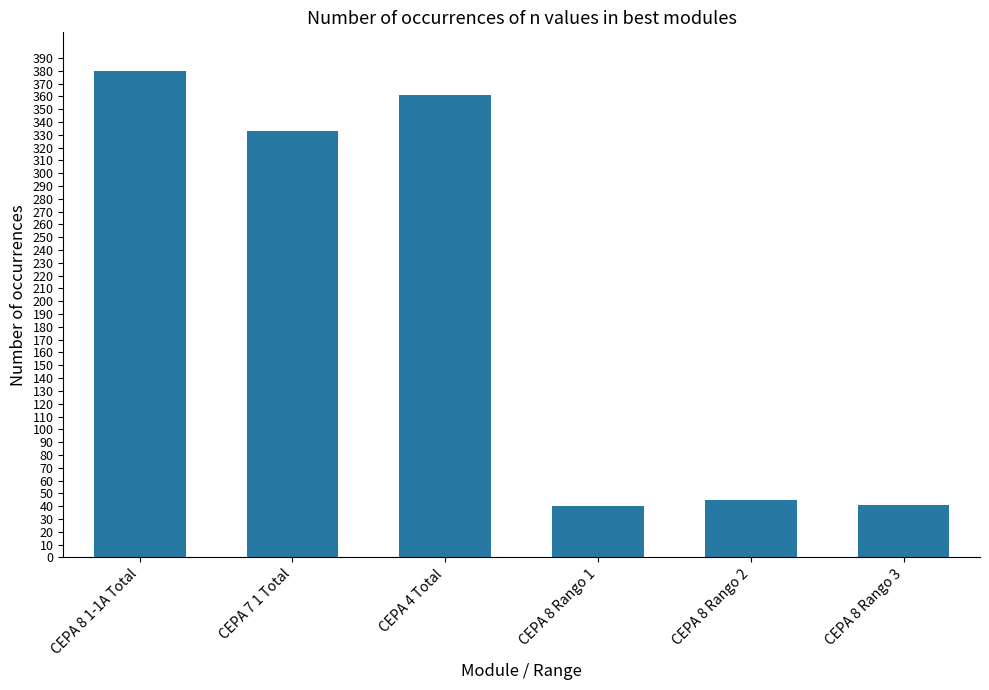

The value at CEPA 4 Total is 361. True or false?

True